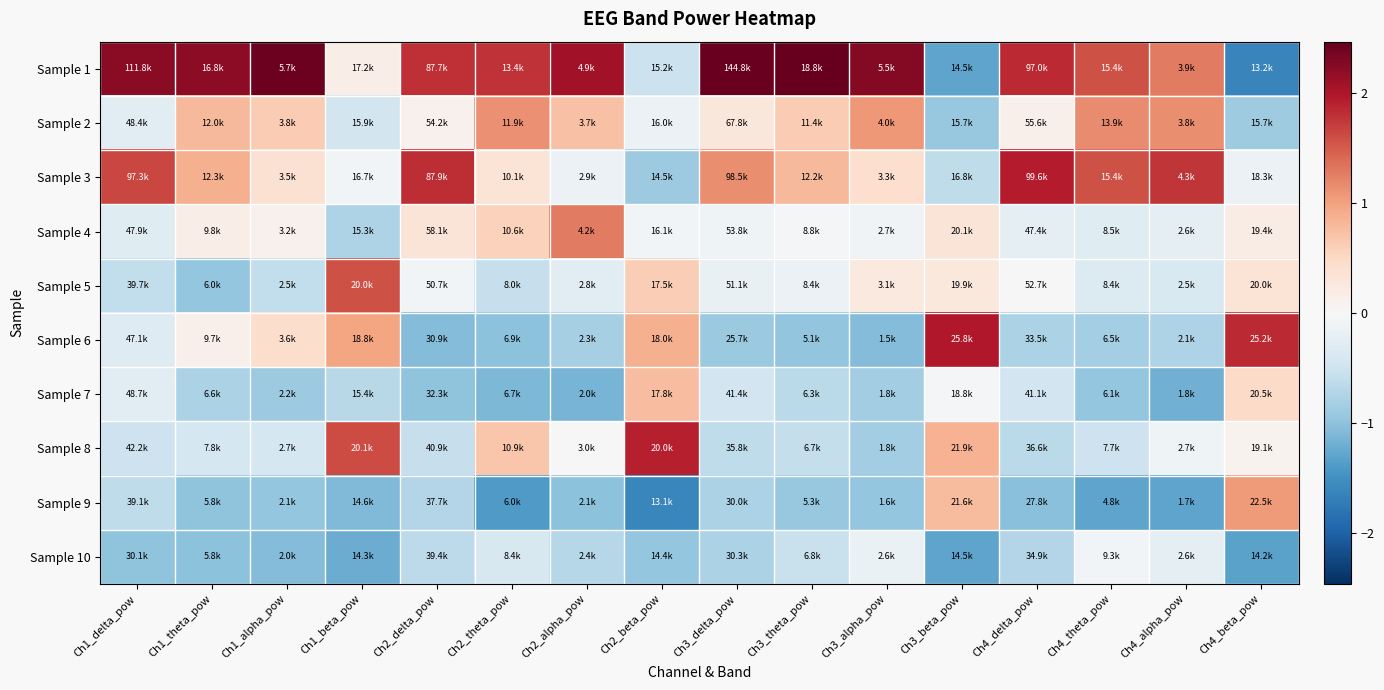

How many categories are shown in the chart?

16